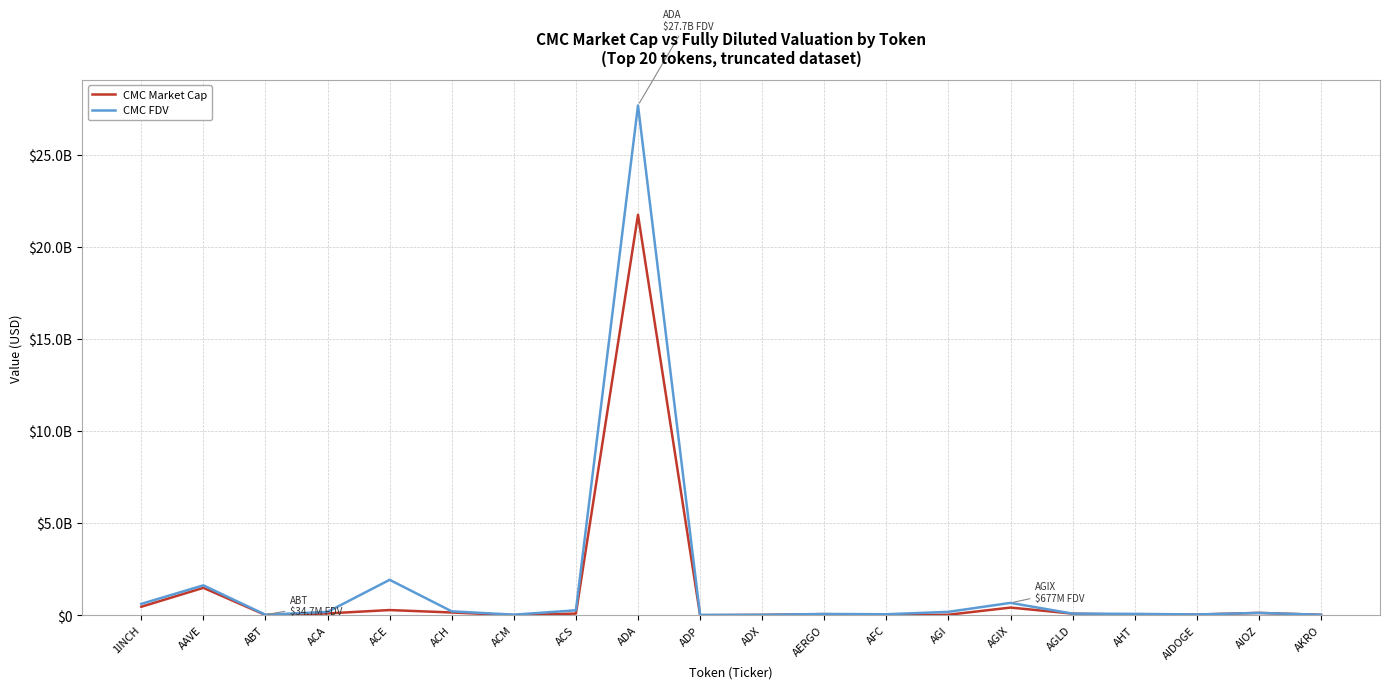

True or false: CMC Market Cap has a value of 21732872362.3 at ADA.

True